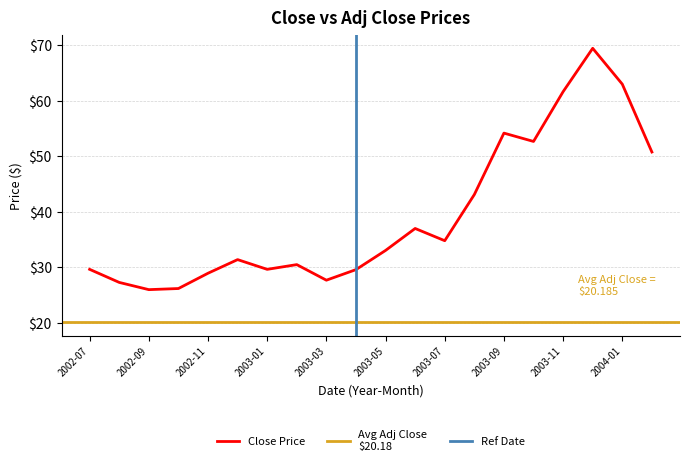

What is the greatest value displayed?

69.4